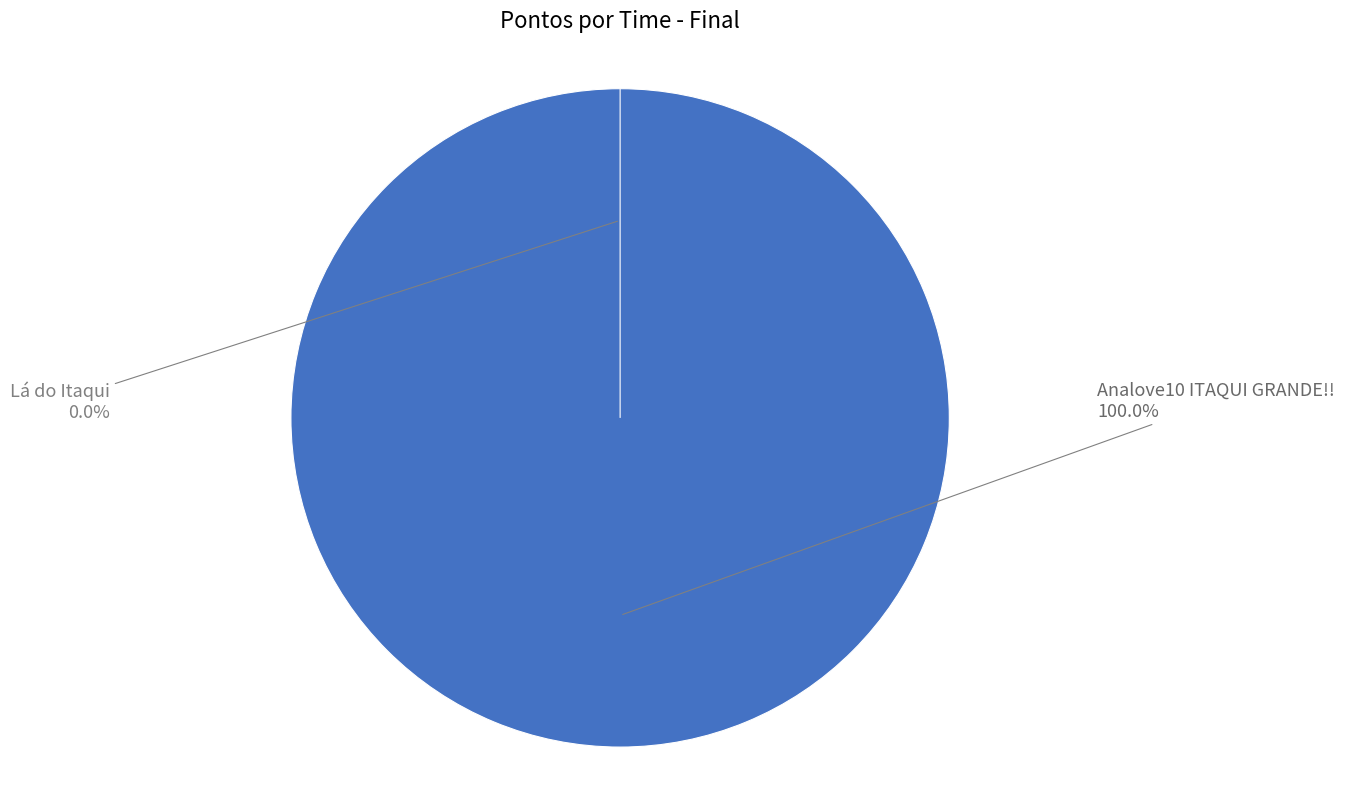

Is the sum of Lá do Itaqui and Analove10 ITAQUI GRANDE!! greater than half?

Yes